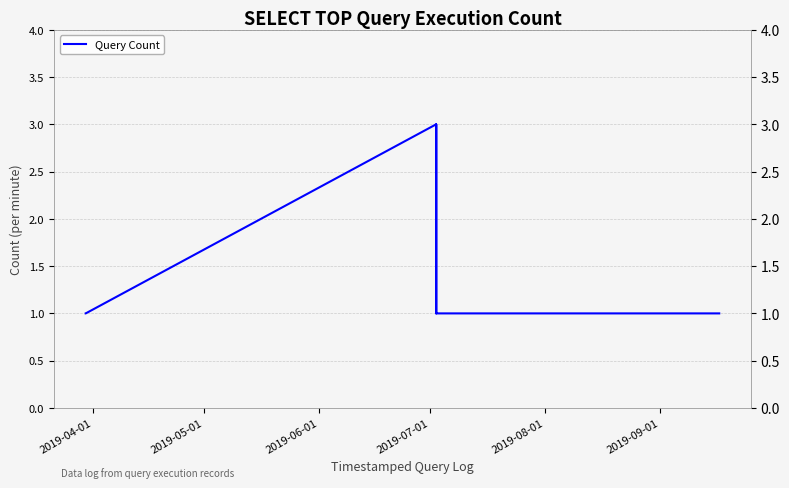

What is the greatest value displayed?

3